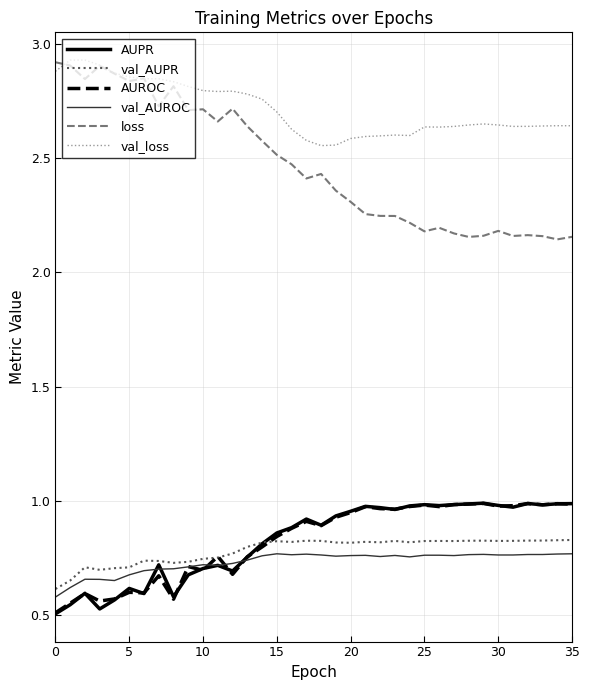

True or false: loss and AUPR intersect in this chart.

False